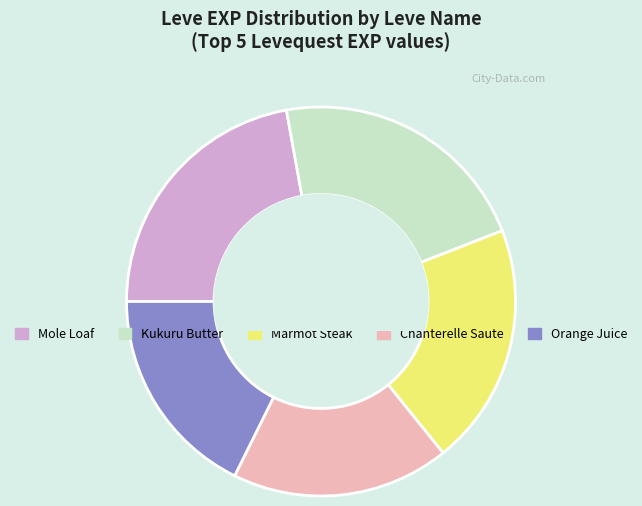

Is there any slice that represents more than half of the pie?

No